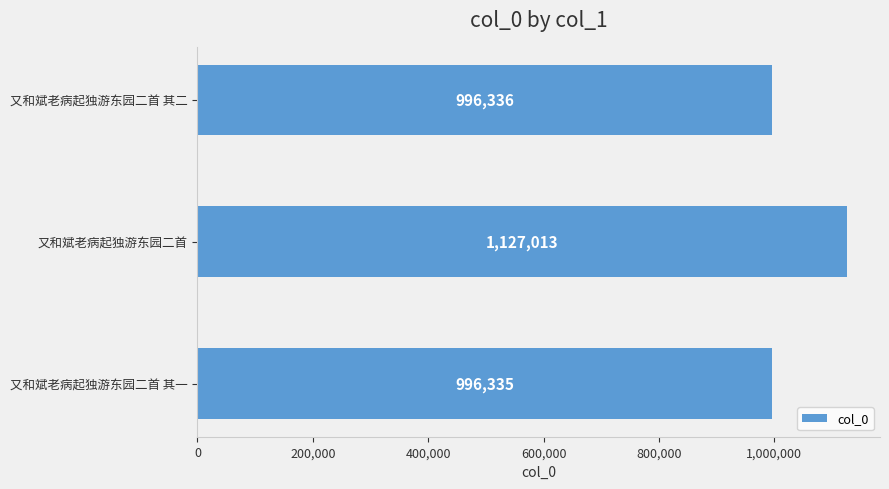

Where is the data nearest to the value 1061674?

又和斌老病起独游东园二首 其二